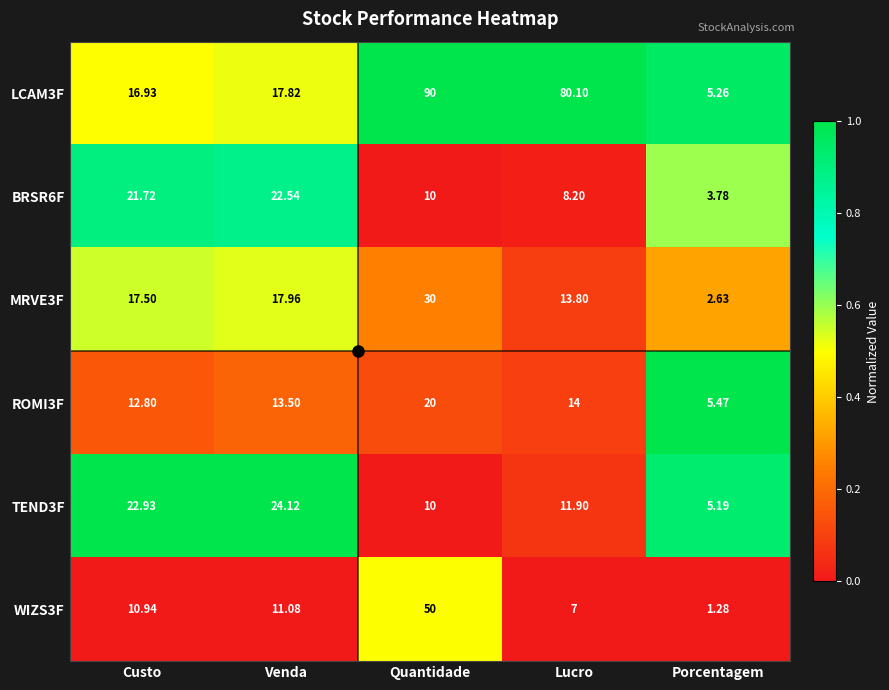

What is the greatest value displayed?

90.0